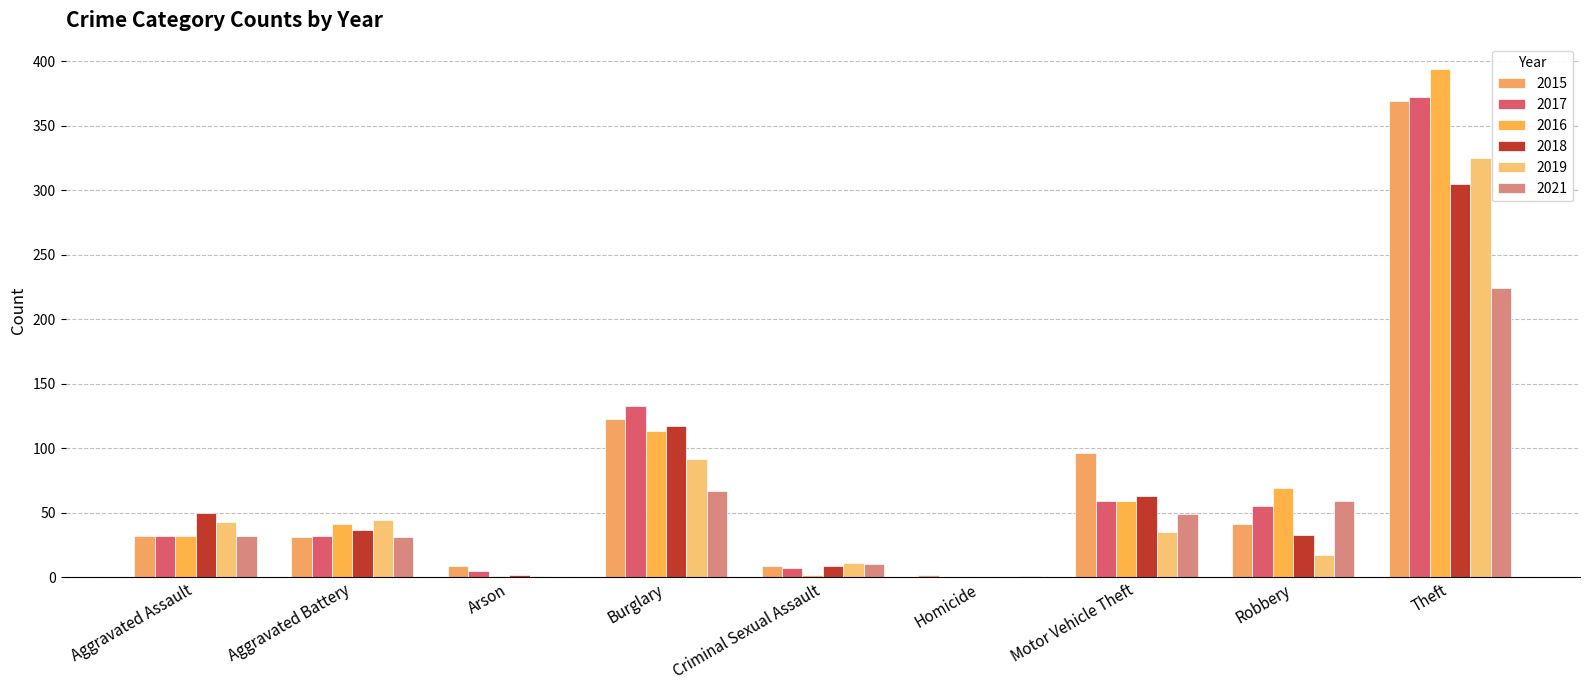

What is the highest value of the 2019 series?

325